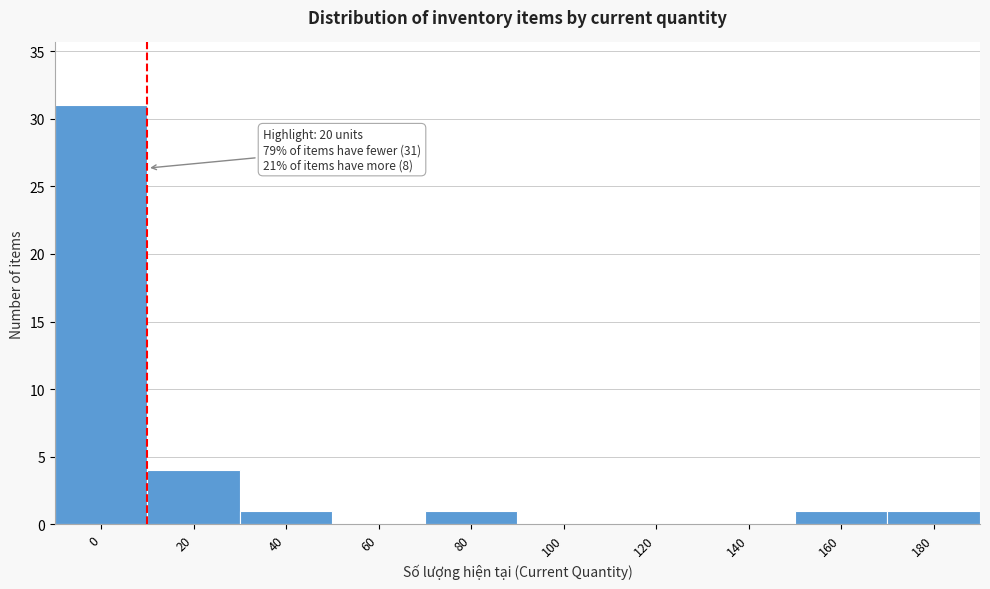

Reading left to right, list all the values displayed in this chart.

0=31	20=4	40=1	60=0	80=1	100=0	120=0	140=0	160=1	180=1